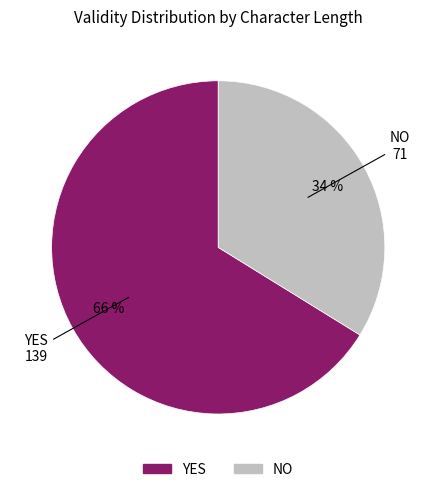

How many segments does this pie chart have?

2